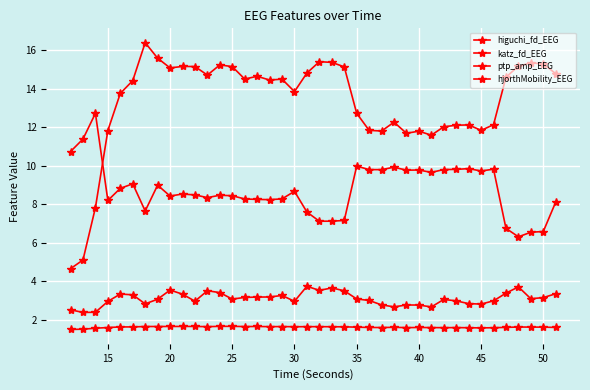

Reading left to right, extract all data points from this chart.

higuchi_fd_EEG: 1.5	1.5	1.6	1.6	1.6	1.6	1.7	1.7	1.7	1.7	1.7	1.7	1.7	1.7	1.7	1.7	1.7	1.7	1.7	1.7	1.7	1.7	1.6	1.6	1.6	1.6	1.6	1.6	1.6	1.6	1.6	1.6	1.6	1.6	1.6	1.6	1.6	1.6	1.6	1.6
katz_fd_EEG: 2.5	2.4	2.4	3.0	3.3	3.3	2.8	3.1	3.6	3.3	3.0	3.5	3.4	3.1	3.2	3.2	3.2	3.3	3.0	3.8	3.5	3.7	3.5	3.1	3.0	2.8	2.7	2.8	2.8	2.7	3.1	3.0	2.8	2.8	3.0	3.4	3.7	3.1	3.2	3.4
ptp_amp_EEG: 10.7	11.4	12.7	8.2	8.8	9.1	7.7	9.0	8.4	8.5	8.5	8.3	8.5	8.4	8.3	8.3	8.2	8.3	8.7	7.6	7.1	7.1	7.2	10.0	9.8	9.8	9.9	9.8	9.8	9.7	9.8	9.8	9.9	9.7	9.8	6.8	6.3	6.6	6.6	8.1
hjorthMobility_EEG: 4.7	5.1	7.8	11.8	13.8	14.4	16.4	15.6	15.1	15.2	15.1	14.7	15.2	15.1	14.5	14.6	14.4	14.5	13.8	14.8	15.4	15.4	15.1	12.7	11.8	11.8	12.3	11.7	11.8	11.6	12.0	12.1	12.1	11.8	12.1	14.6	15.2	15.3	15.3	14.8